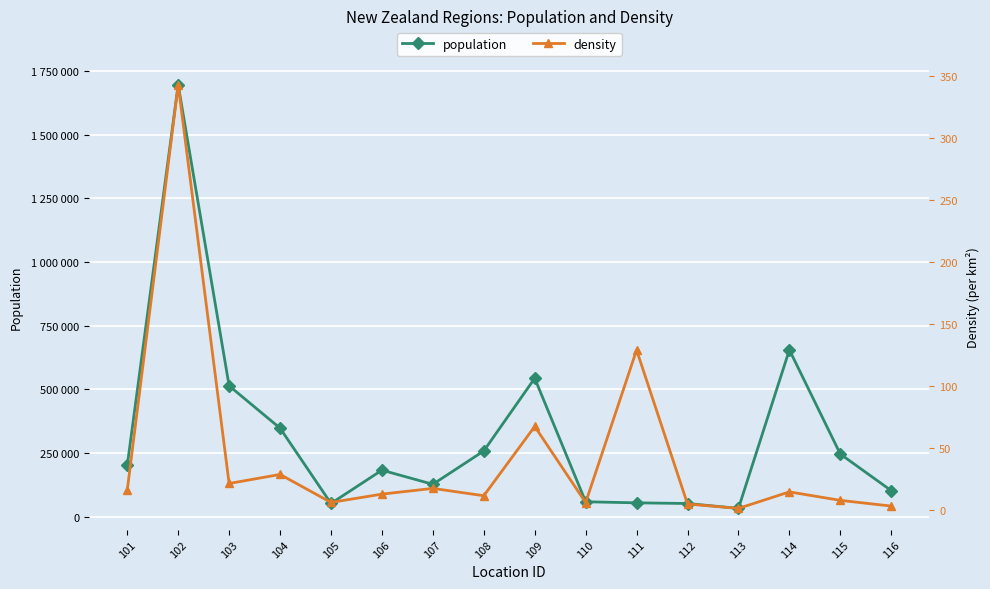

At how many categories does at least one series exceed 1460647?

1